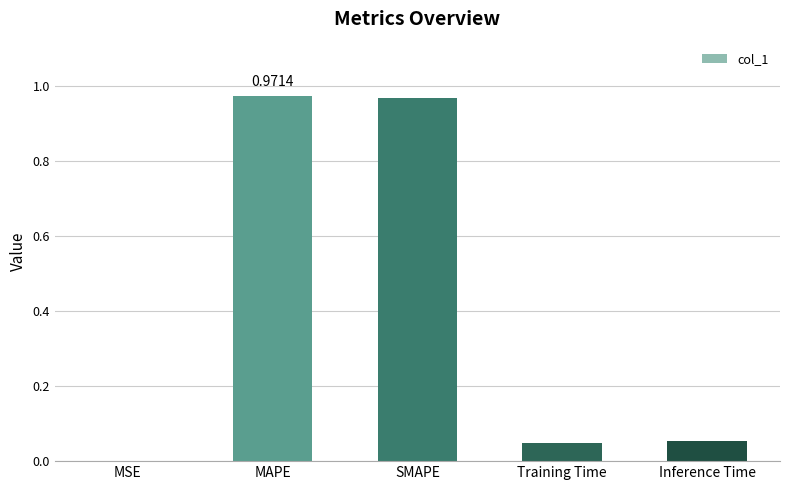

What is the change in value from SMAPE to Inference Time?

-0.9